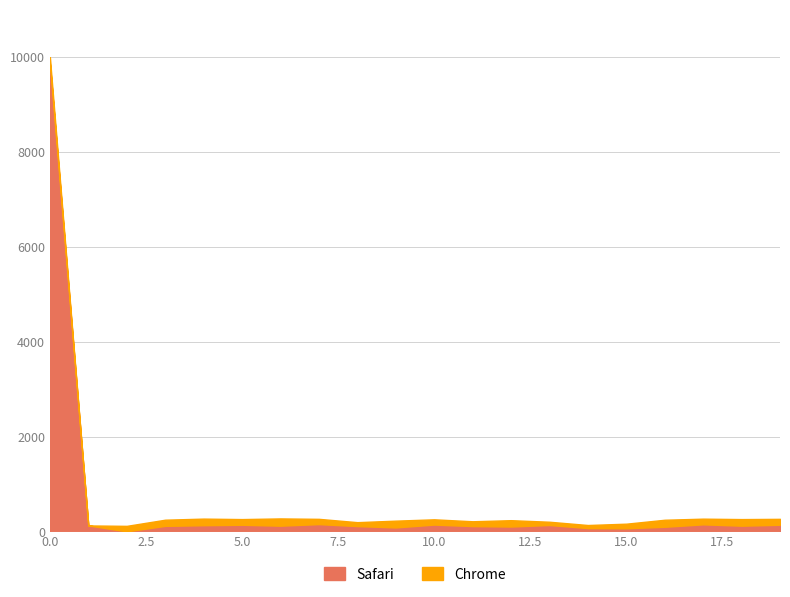

How many points are lower than both their immediate neighbors (excluding endpoints)?

6